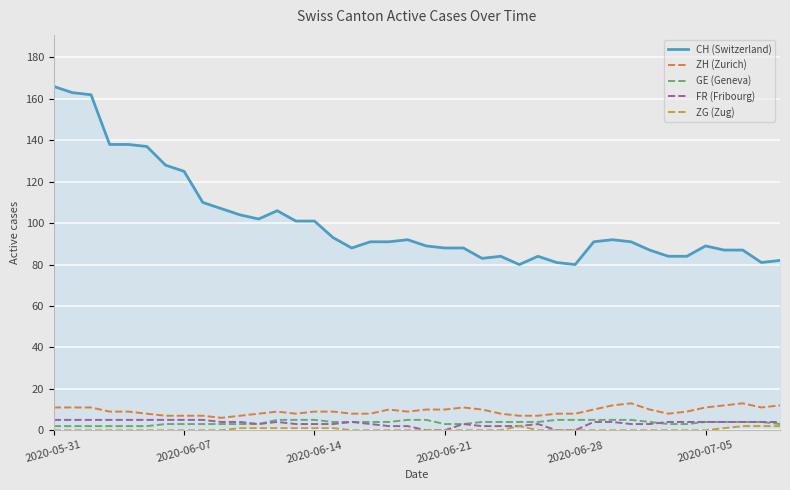

Reading left to right, list all the values displayed in this chart.

CH (Switzerland): 166	163	162	138	138	137	128	125	110	107	104	102	106	101	101	93	88	91	91	92	89	88	88	83	84	80	84	81	80	91	92	91	87	84	84	89	87	87	81	82
ZH (Zurich): 11	11	11	9	9	8	7	7	7	6	7	8	9	8	9	9	8	8	10	9	10	10	11	10	8	7	7	8	8	10	12	13	10	8	9	11	12	13	11	12
GE (Geneva): 2	2	2	2	2	2	3	3	3	3	3	3	5	5	5	4	4	4	4	5	5	3	3	4	4	4	4	5	5	5	5	5	4	3	3	4	4	4	4	3
FR (Fribourg): 5	5	5	5	5	5	5	5	5	4	4	3	4	3	3	3	4	3	2	2	0	0	3	2	2	2	3	0	0	4	4	3	3	4	4	4	4	4	4	4
ZG (Zug): 0	0	0	0	0	0	0	0	0	0	1	1	1	1	1	1	0	0	0	0	0	0	0	0	0	2	0	0	0	0	0	0	0	0	0	0	1	2	2	2